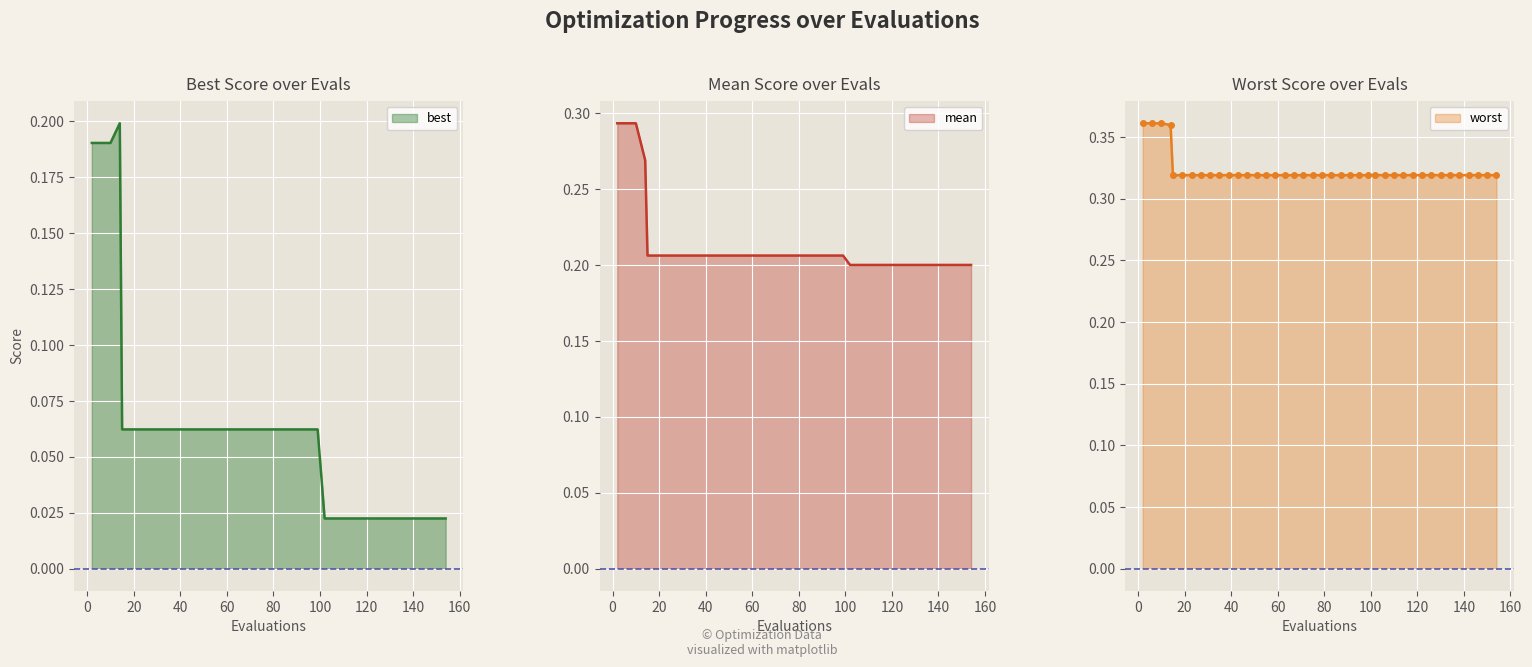

True or false: mean and worst intersect in this chart.

False